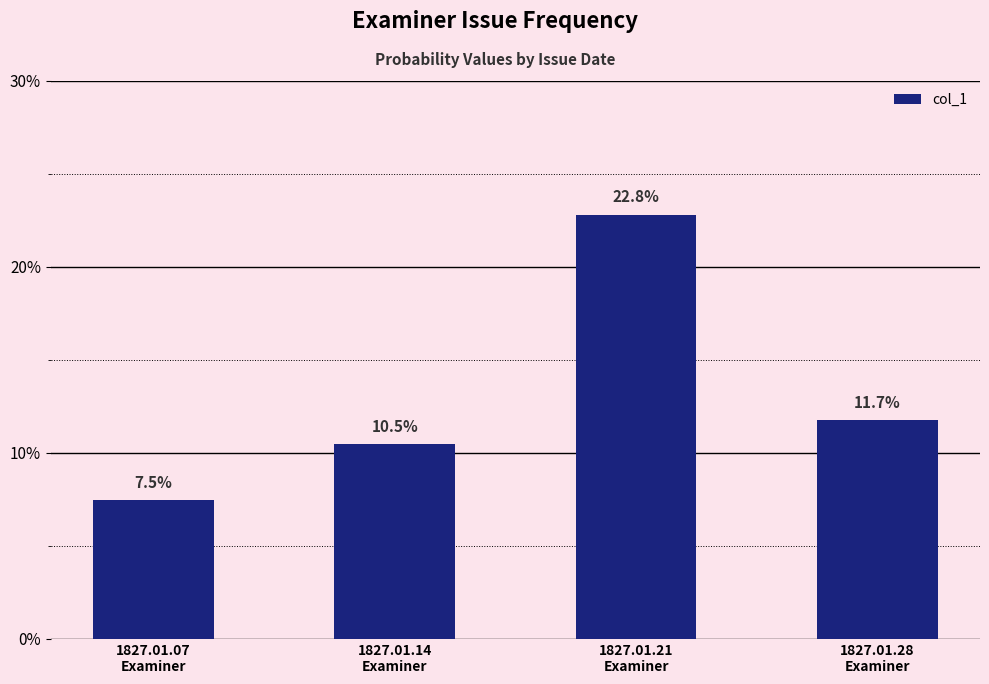

Does the chart contain any negative values?

No